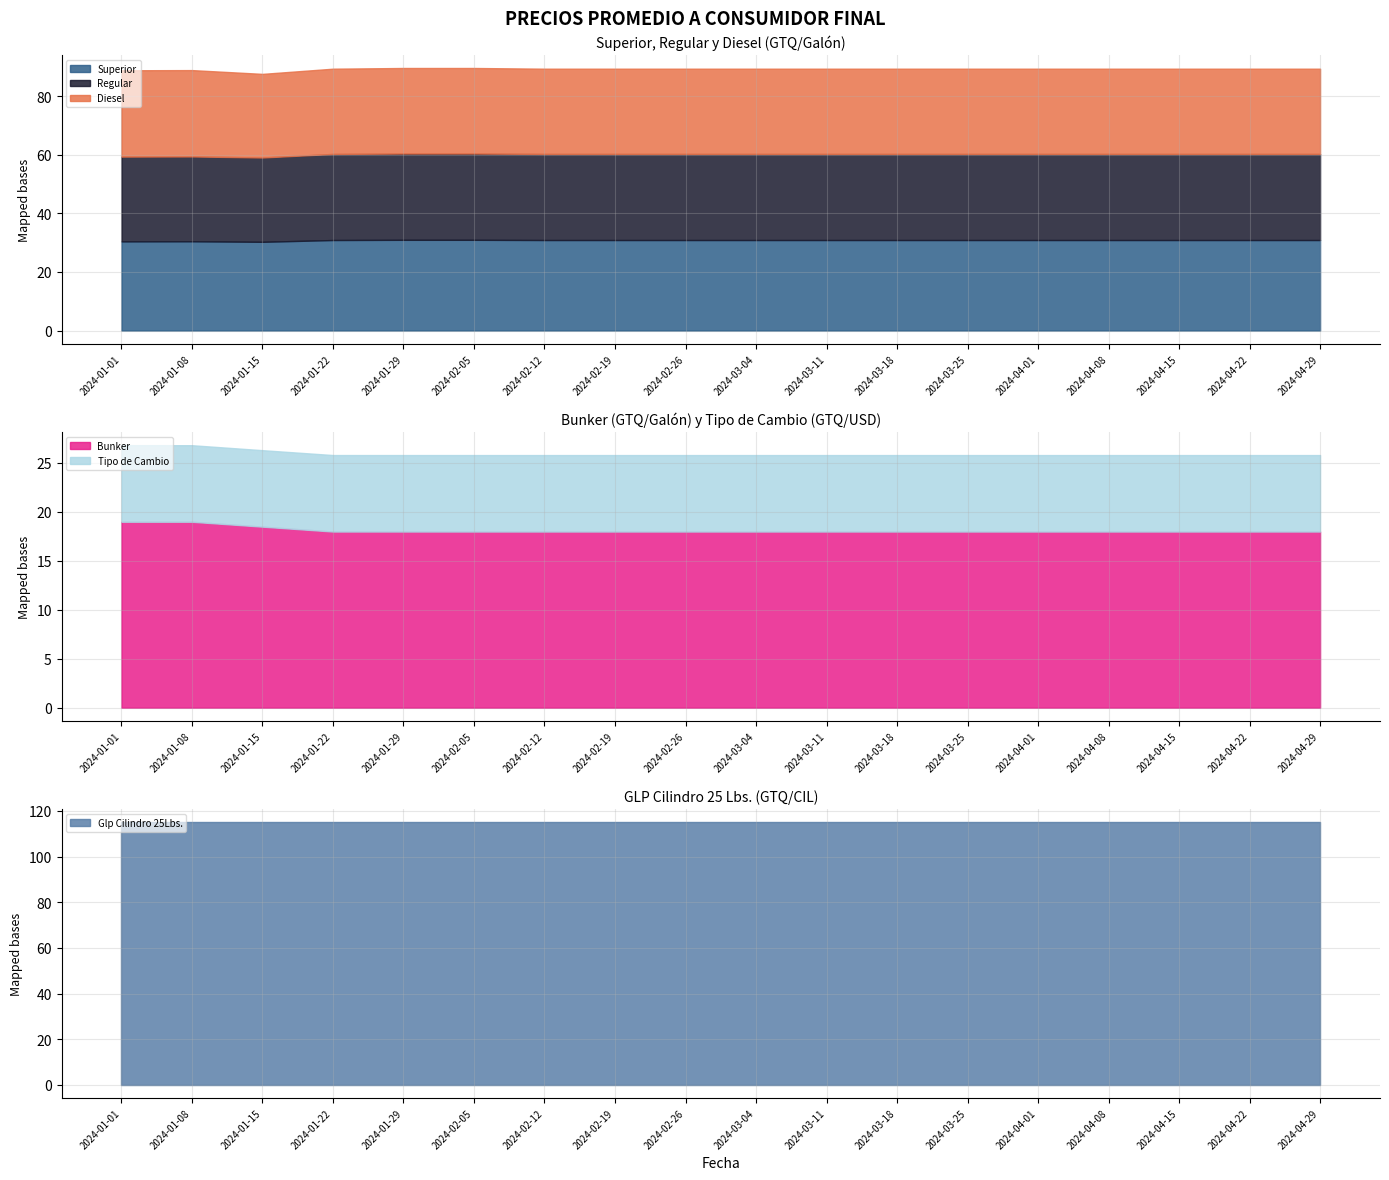

Count the number of data series in this chart.

6